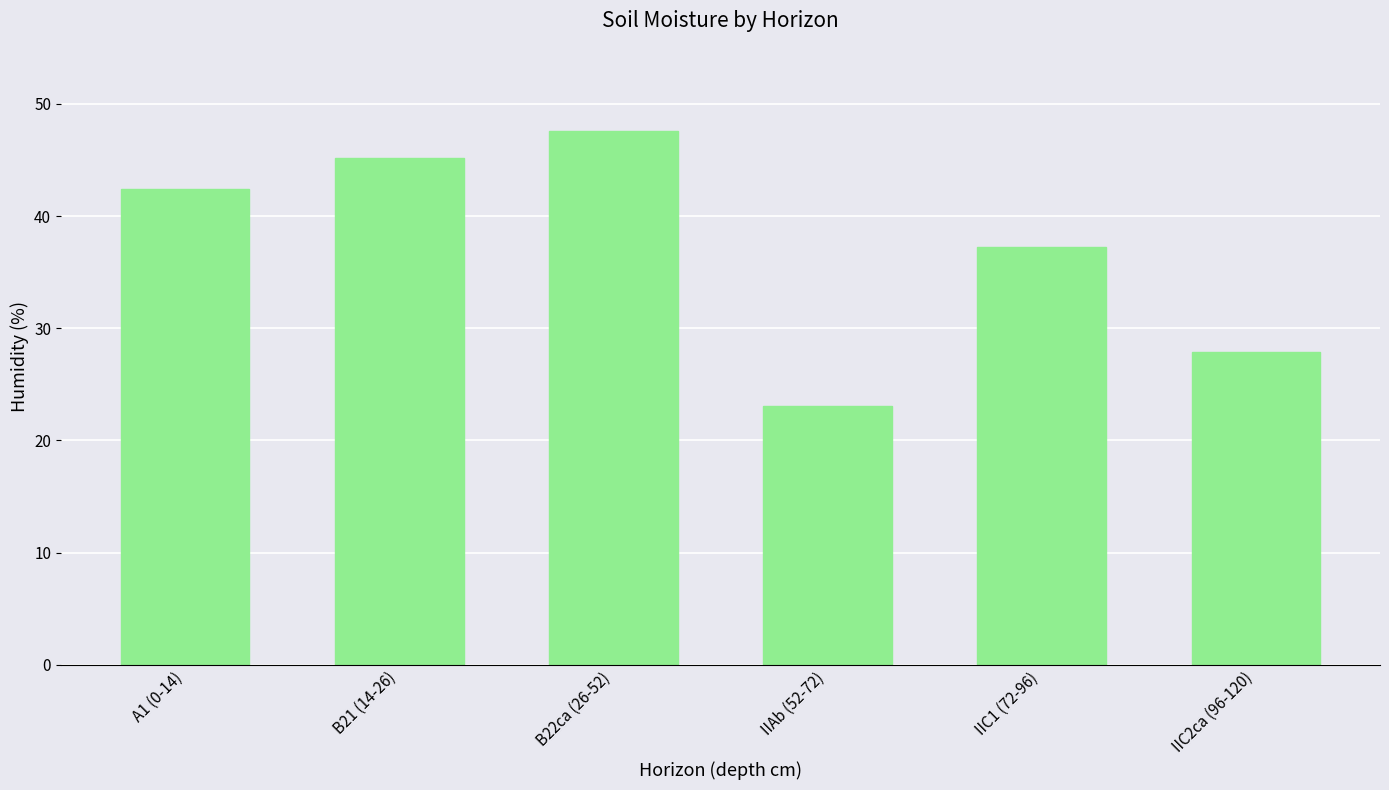

What position from the right is IIC1 (72-96)?

2